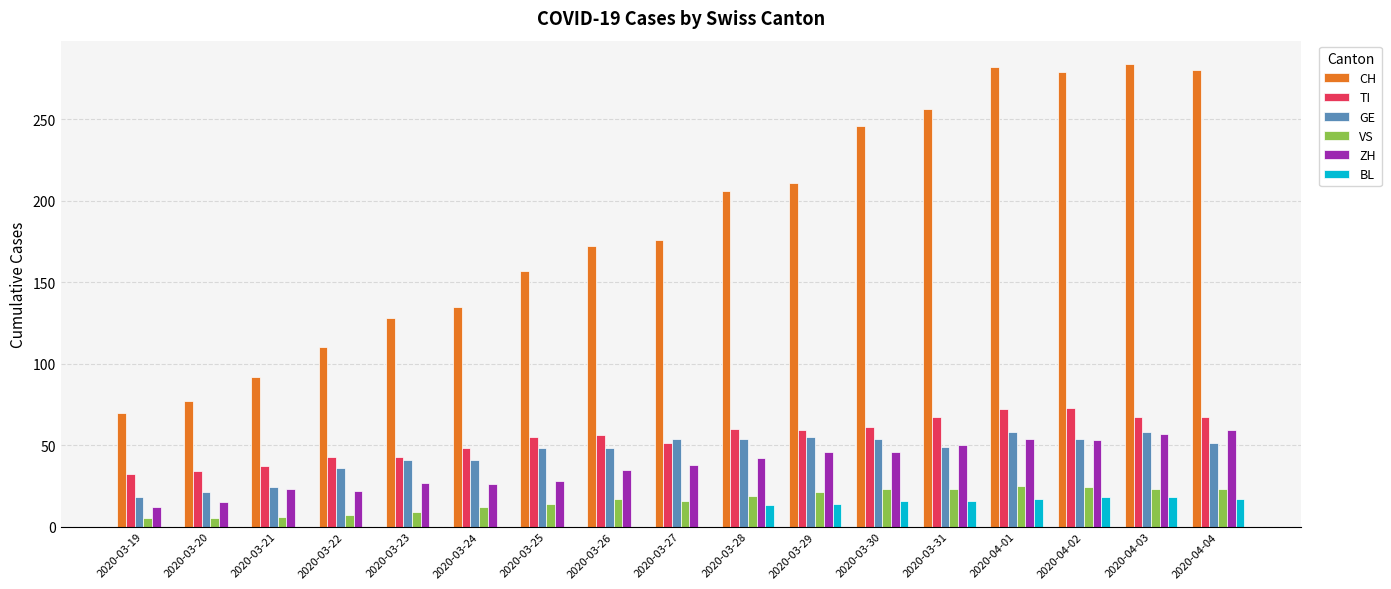

Which series has the largest total across all categories?

CH